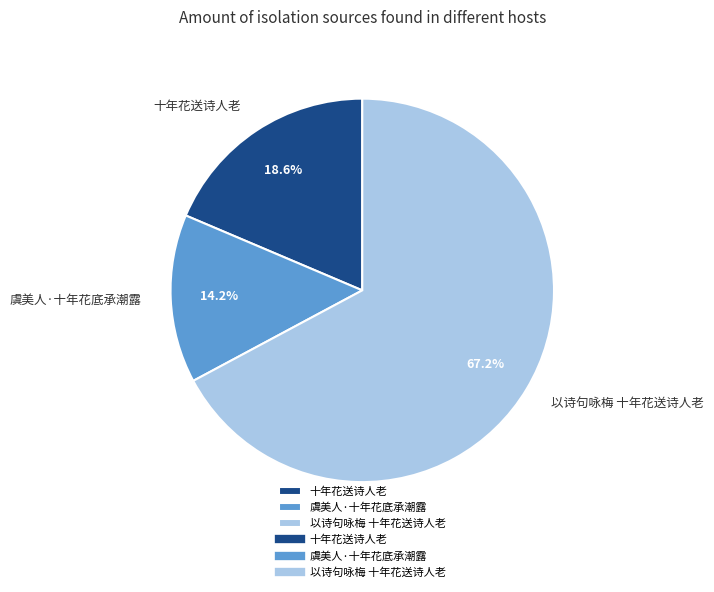

To the nearest percent, what portion does 十年花送诗人老 represent?

19%